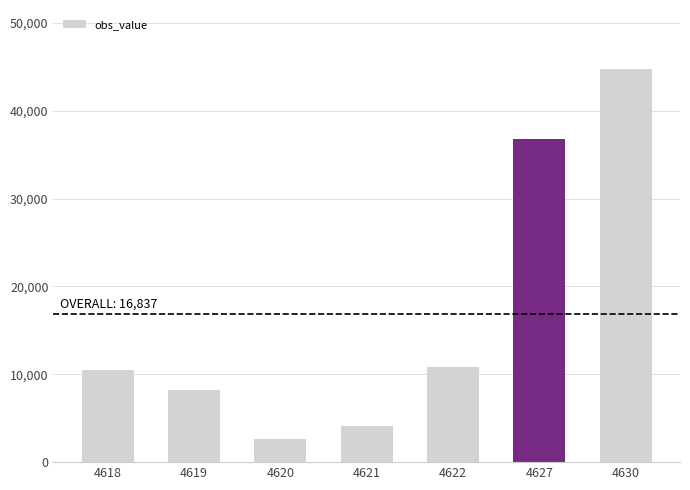

Reading left to right, extract all data points from this chart.

4618=10450	4619=8254	4620=2632	4621=4082	4622=10880	4627=36813	4630=44746